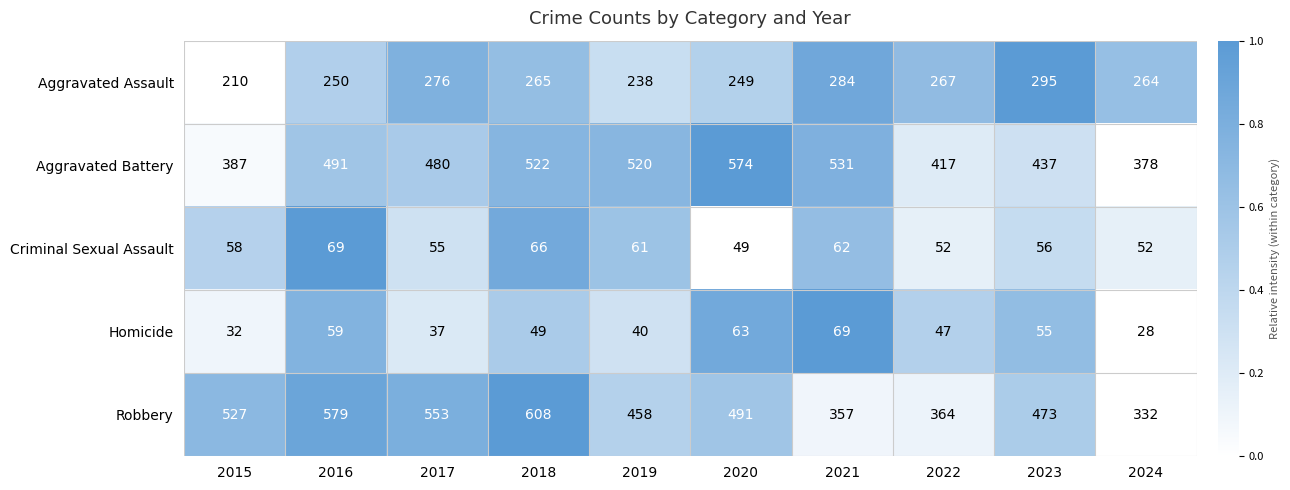

The Homicide series shows 49 at 2018. True or false?

True